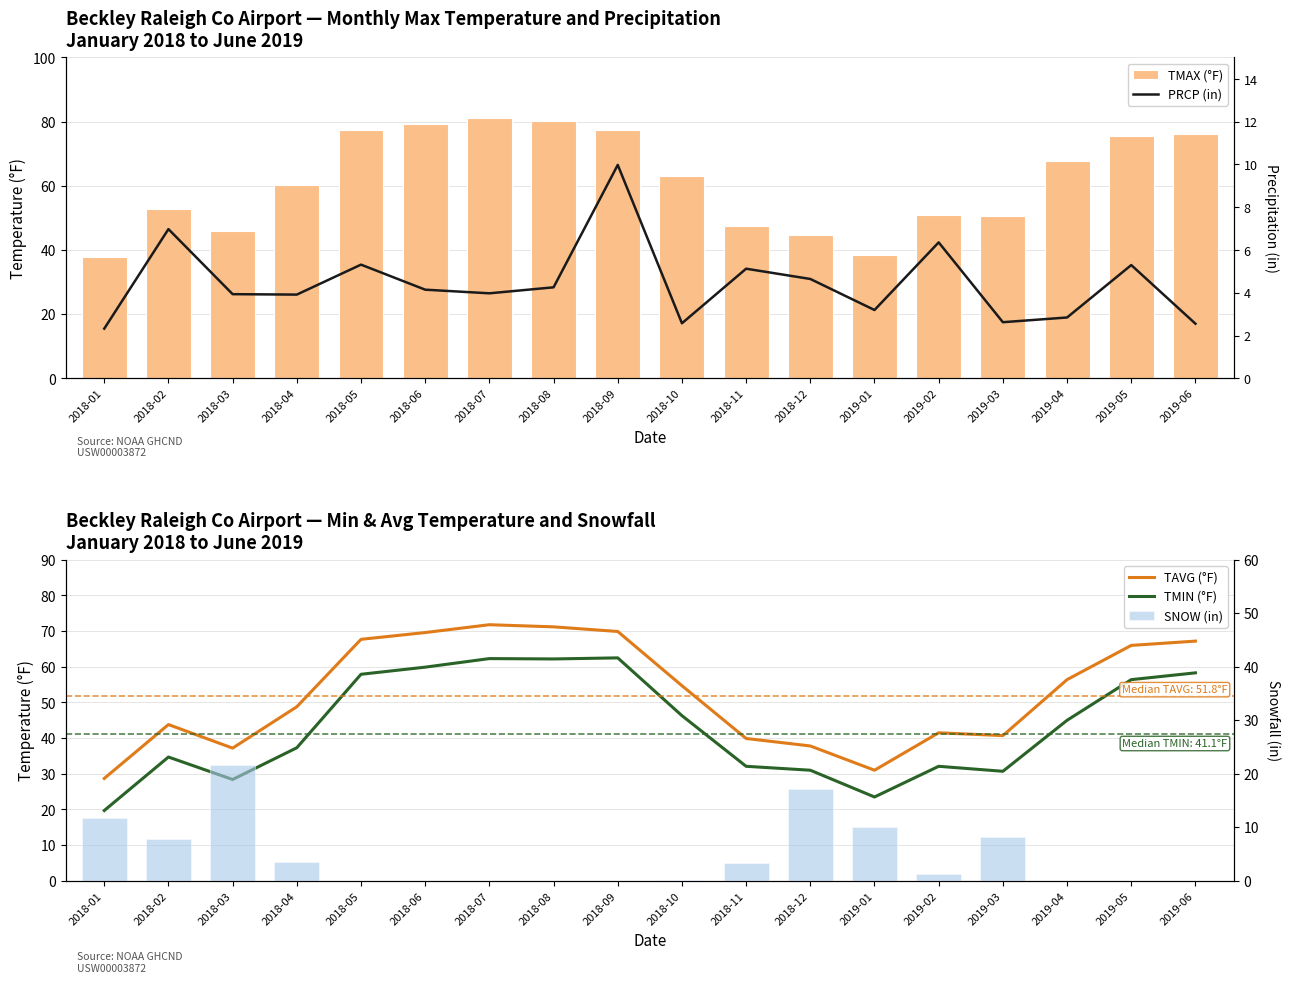

Reading left to right, list all the values displayed in this chart.

TMAX (°F): 37.7	52.9	46.1	60.2	77.4	79.4	81.2	80.1	77.3	63.1	47.6	44.7	38.4	50.9	50.6	67.9	75.6	76.2
TAVG (°F): 28.7	43.8	37.2	48.8	67.7	69.6	71.8	71.2	69.9	54.7	39.9	37.8	31.0	41.5	40.7	56.4	66.0	67.2
TMIN (°F): 19.7	34.7	28.4	37.3	57.9	59.9	62.3	62.2	62.5	46.3	32.1	31.0	23.5	32.1	30.7	45.0	56.4	58.3
PRCP (in): 2.3	7.0	3.9	3.9	5.3	4.2	4.0	4.3	10.0	2.6	5.1	4.7	3.2	6.4	2.6	2.9	5.3	2.6
SNOW (in): 11.7	7.8	21.6	3.5	0.0	0.0	0.0	0.0	0.0	0.2	3.4	17.1	10.1	1.3	8.2	0.0	0.0	0.0